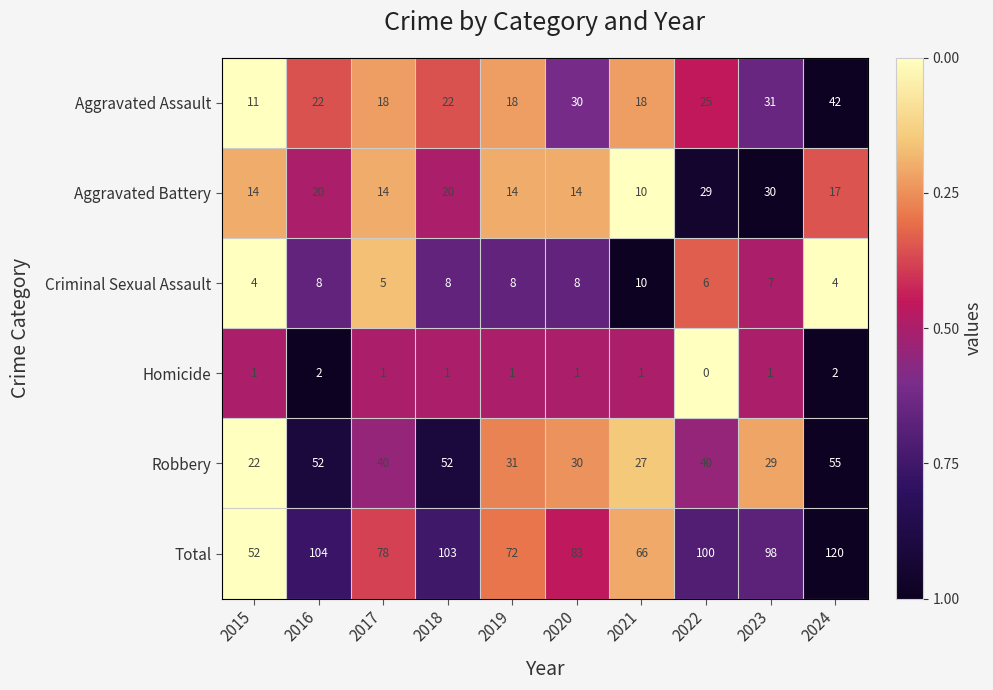

Which category has the highest value across all series?

2024